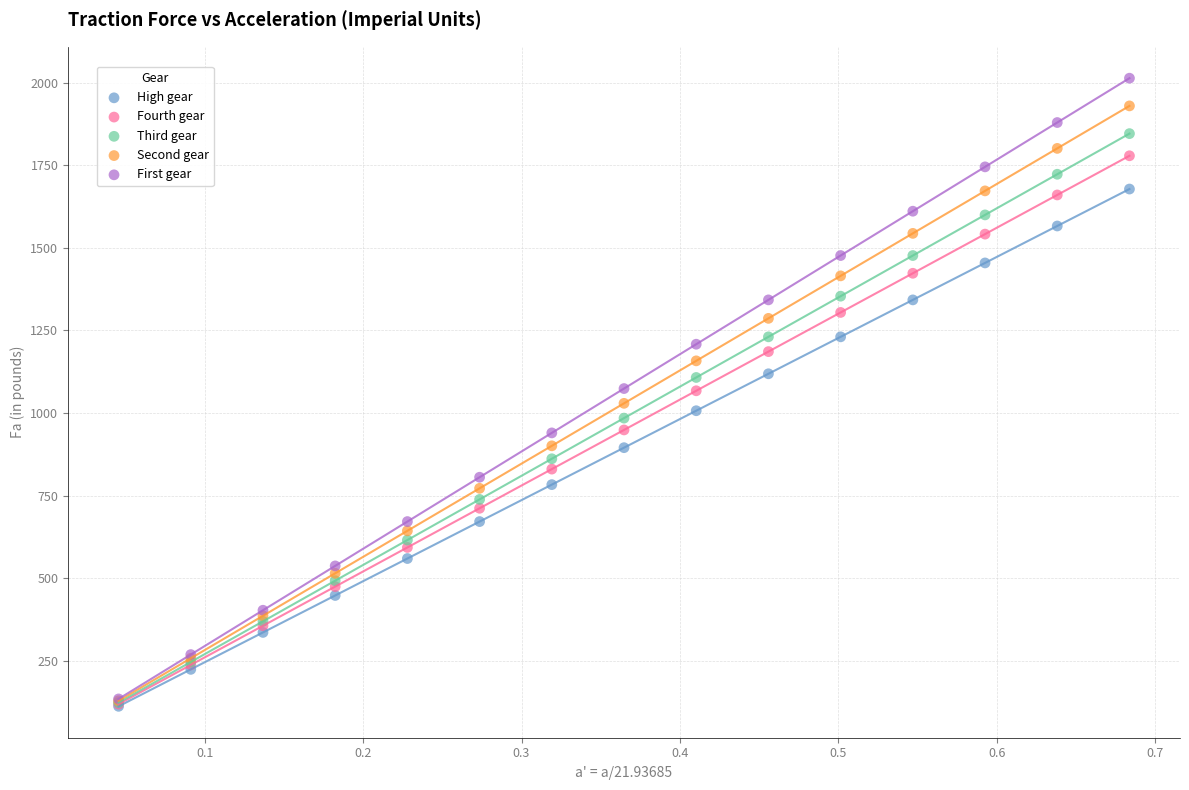

What are all the series names shown in the legend?

High gear, Fourth gear, Third gear, Second gear, First gear